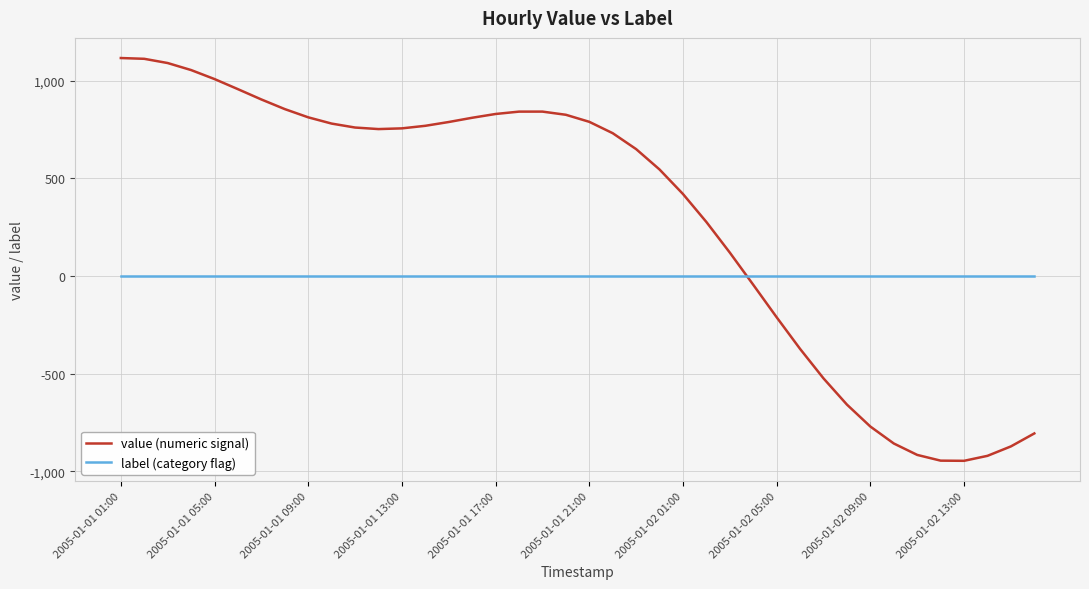

Rank the series by their average value, from lowest to highest.

label (category flag), value (numeric signal)